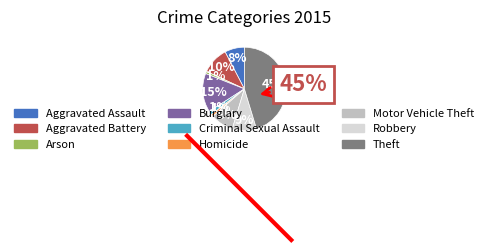

The Arson slice represents 11% of the pie. True or false?

False